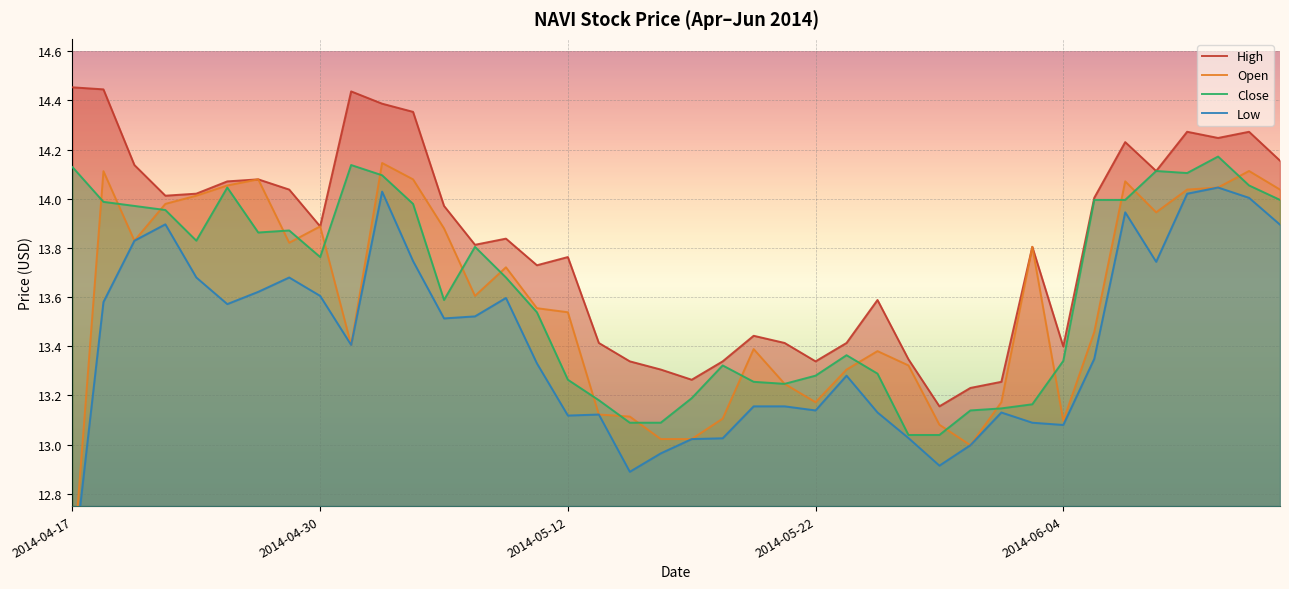

How many lines are shown in the chart?

4